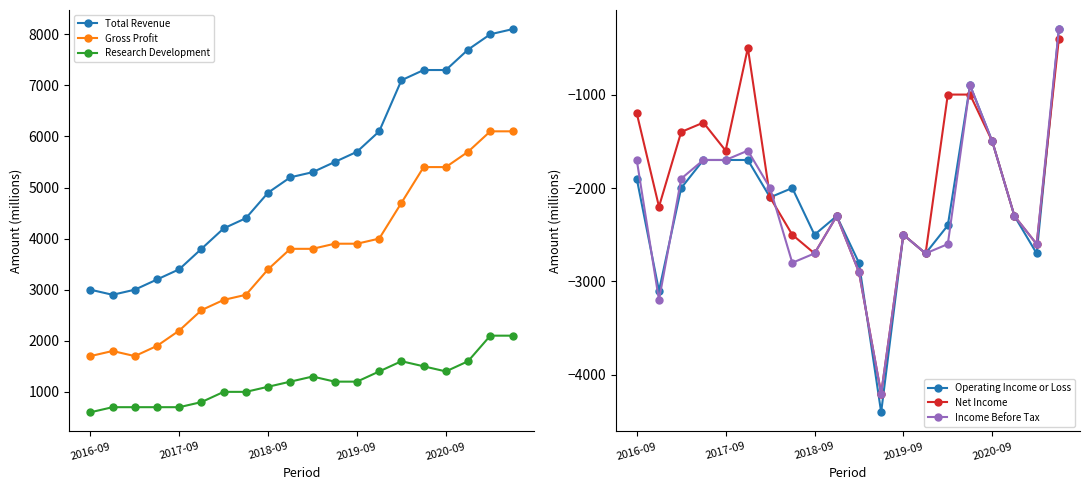

The Gross Profit series shows 394 at 2016-09. True or false?

False